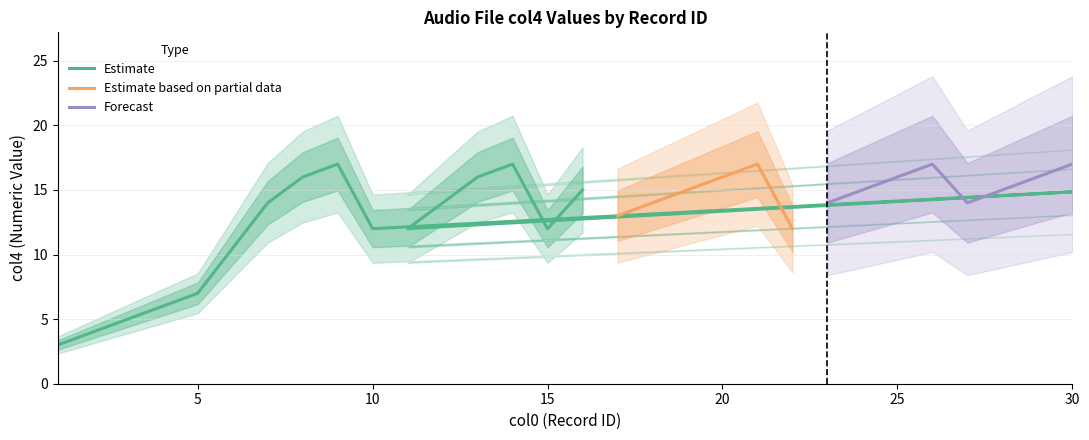

Reading right to left, what are all the values shown in this chart?

17	16	15	14	17	16	15	14	12	17	16	15	14	13	15	12	17	16	14	12	15	12	17	16	14	7	6	5	4	3